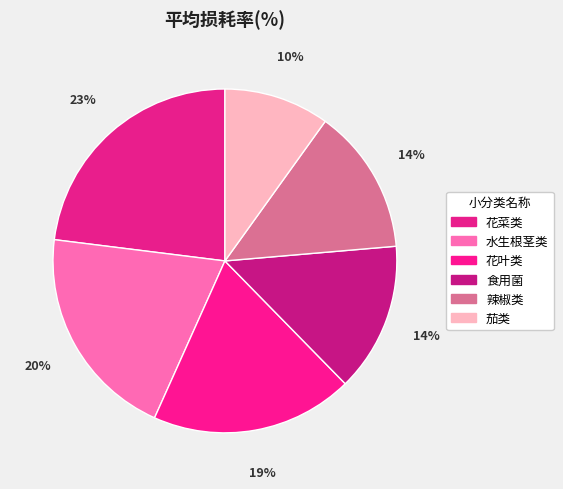

Is there a majority slice in this chart?

No